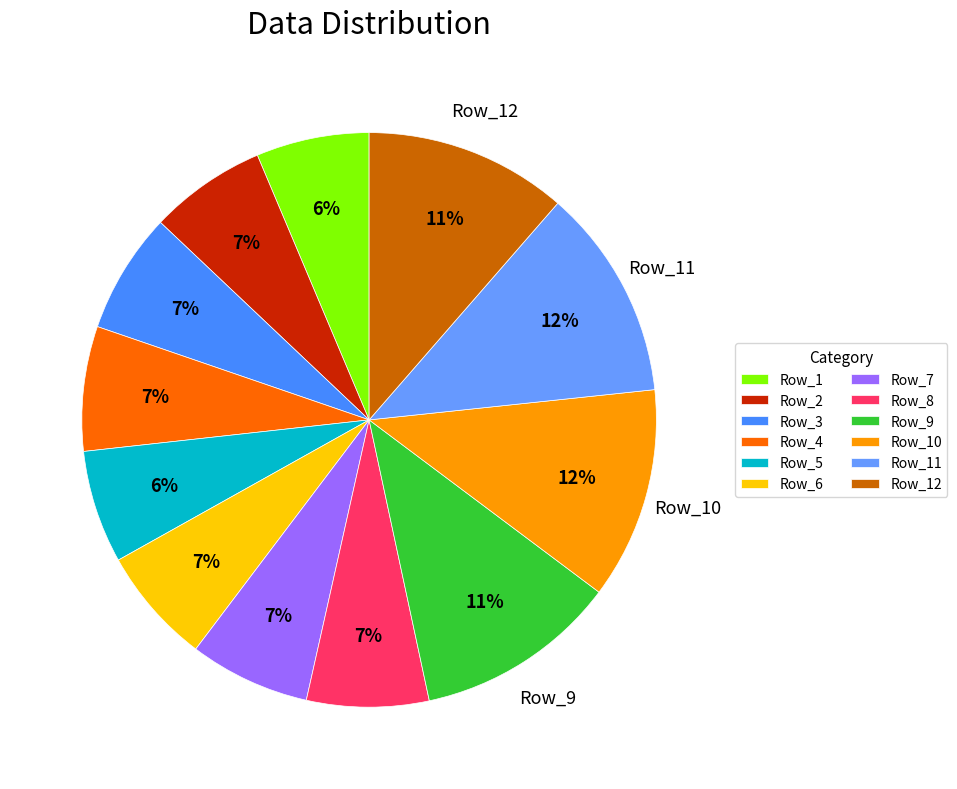

To the nearest percent, what percentage of the pie is Row_4?

7%